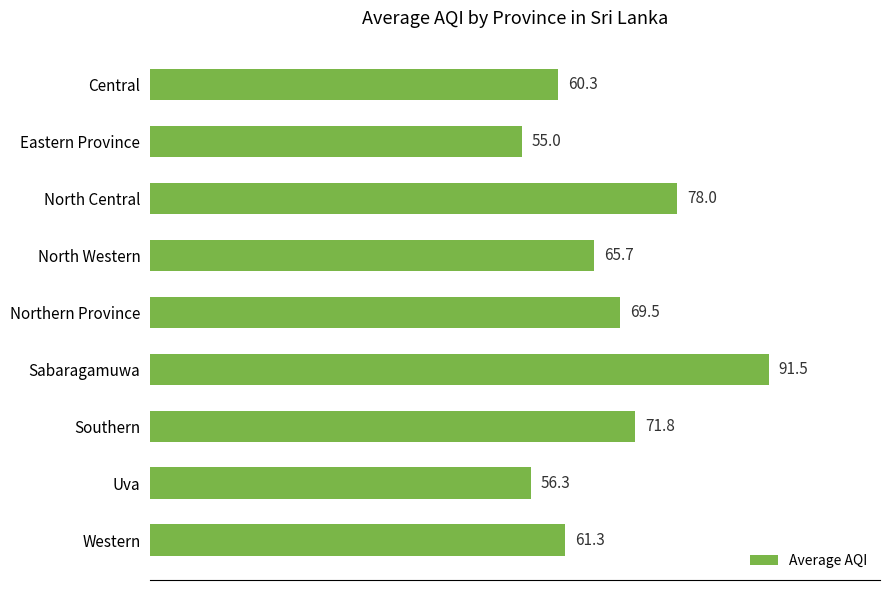

What is the maximum value shown in the chart?

91.5